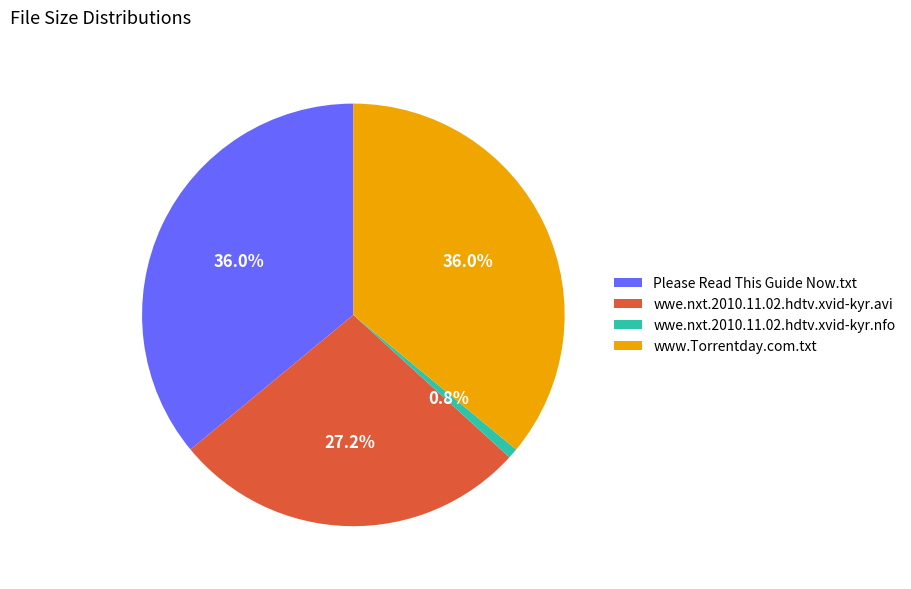

What is the ratio of the value at Please Read This Guide Now.txt to the value at www.Torrentday.com.txt?

1.0